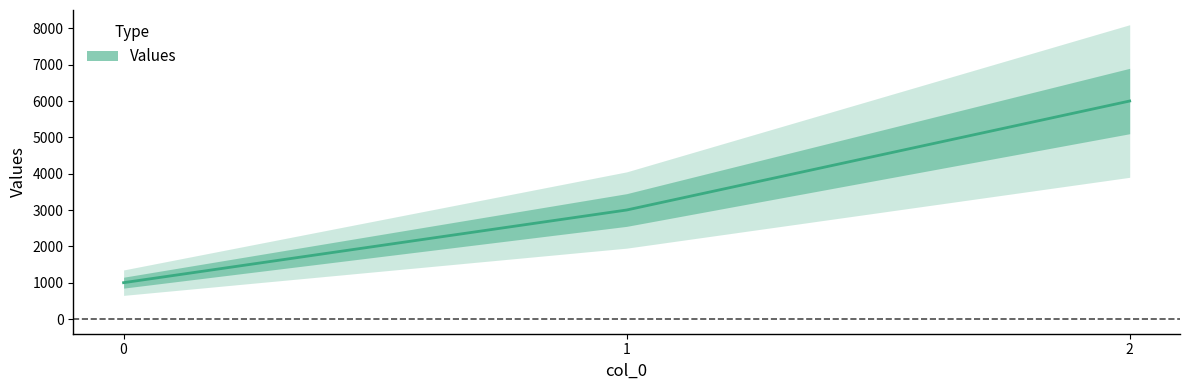

True or false: the data shows 6000 at 2.

True